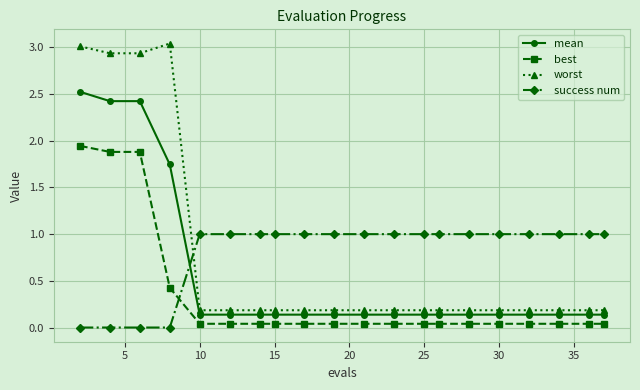

What is the difference between the second highest and second lowest values in the worst series?

2.8